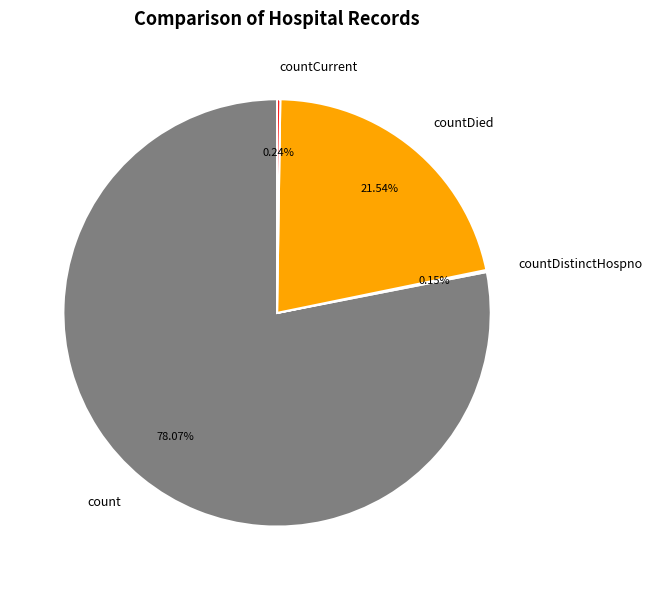

To the nearest percent, what is the average slice percentage?

25%